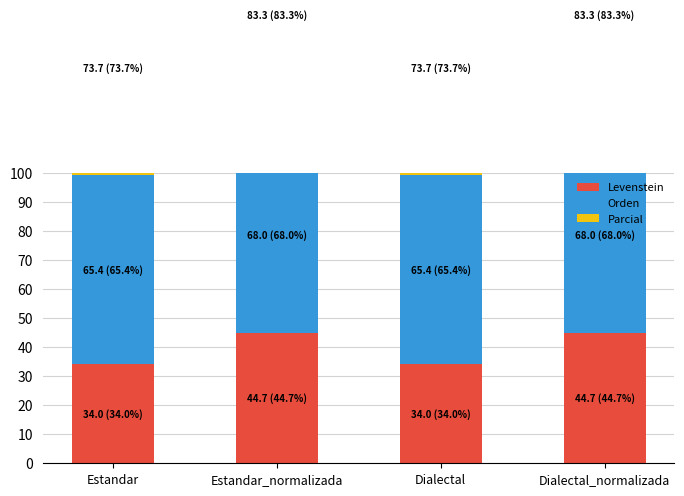

Between Estandar_normalizada and Estandar, which is larger?

Estandar_normalizada